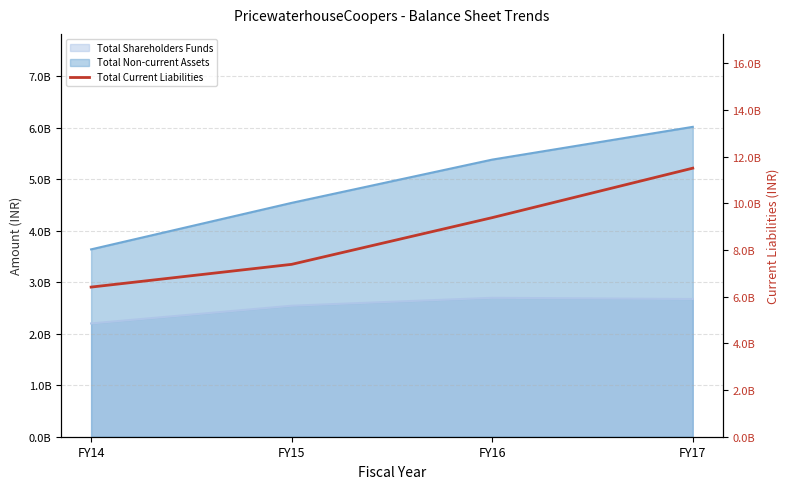

List the labels in order of value, largest first.

FY17, FY16, FY15, FY14